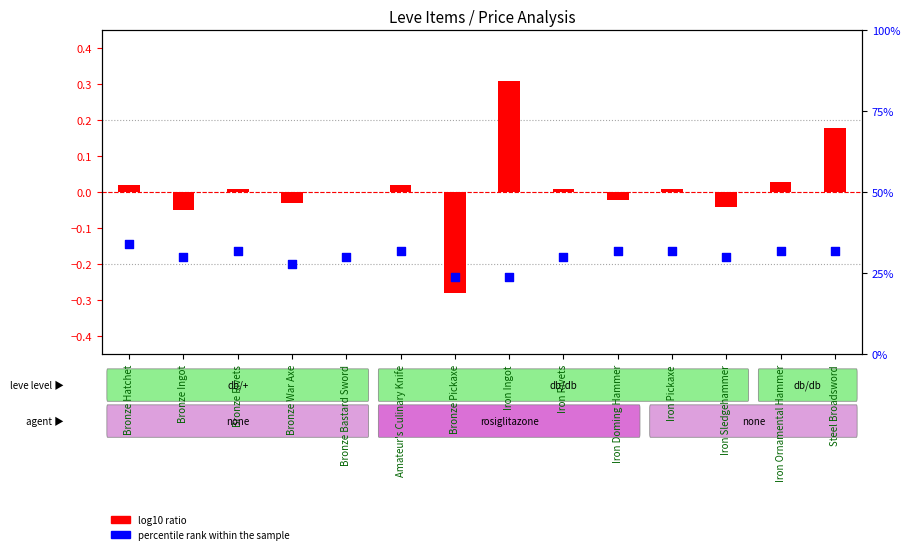

At which category is the sum across all series the highest?

Bronze Hatchet